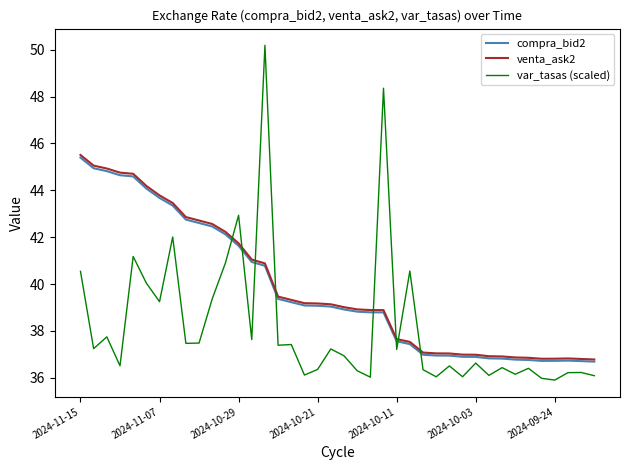

Which series has the widest spread of values?

var_tasas (scaled)